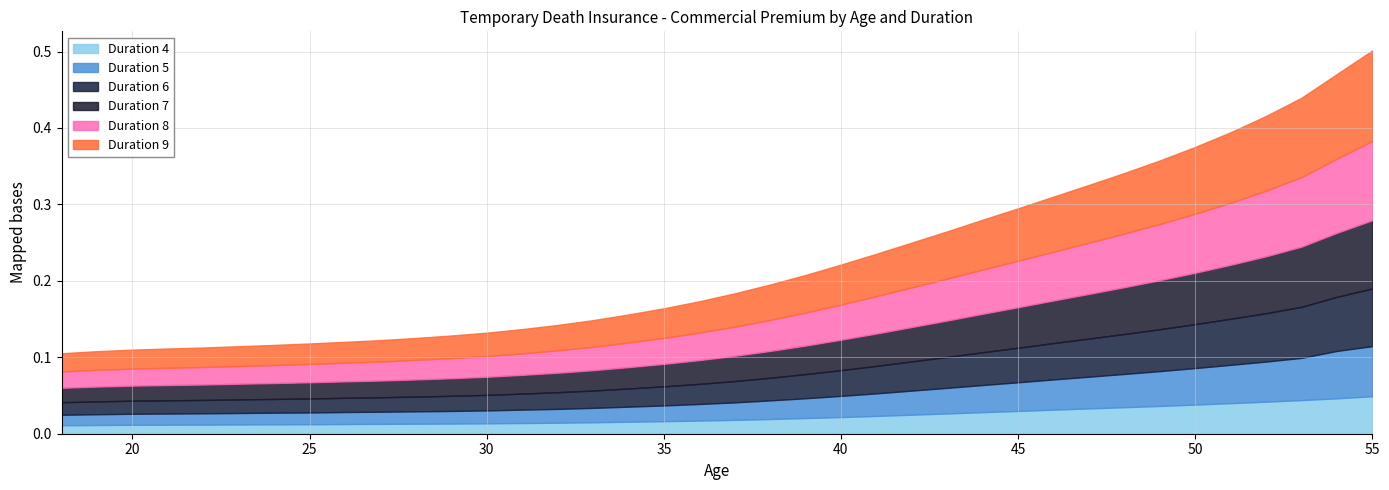

The value of Duration 5 at 38 is 0.0. True or false?

False